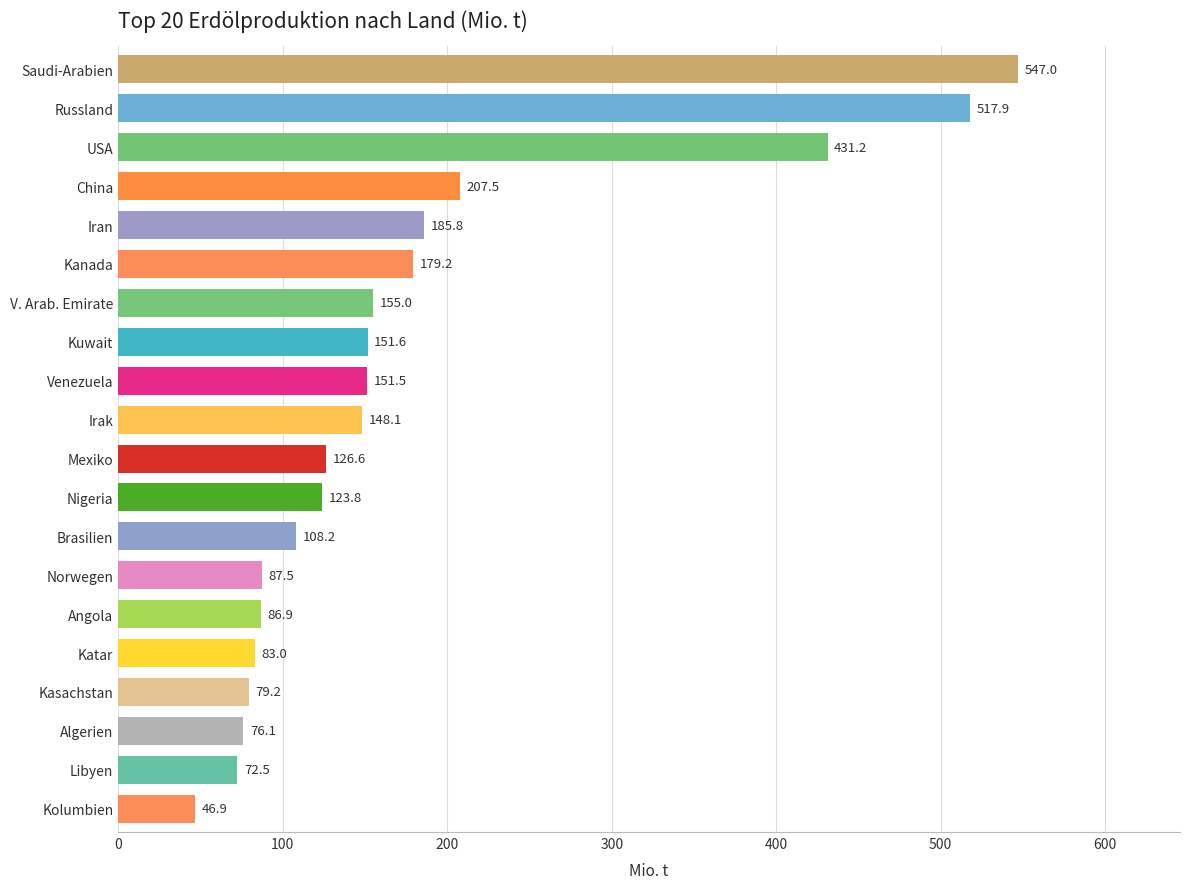

How many data points does each series have?

20